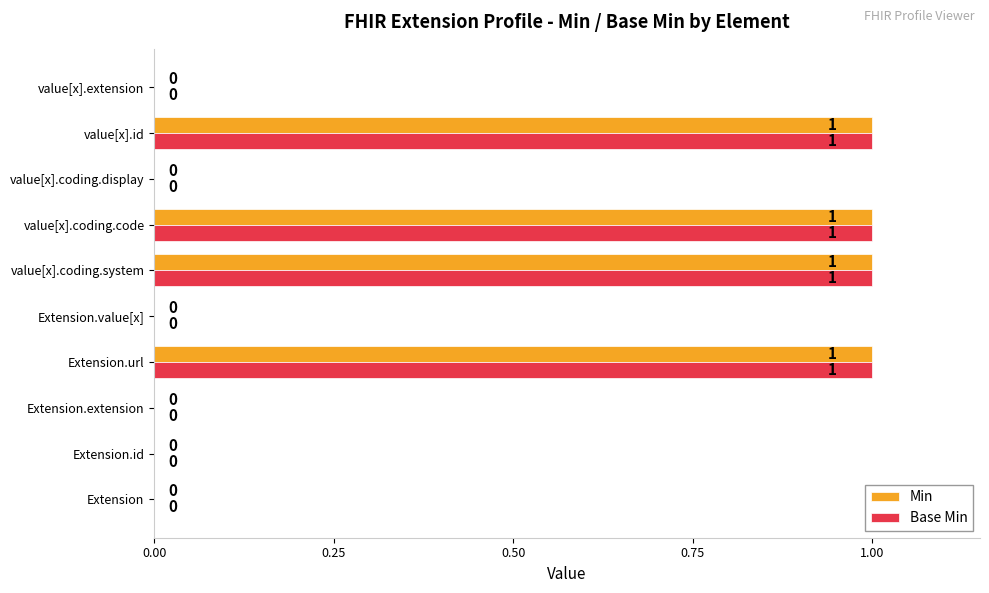

Count the number of categories in the chart.

10